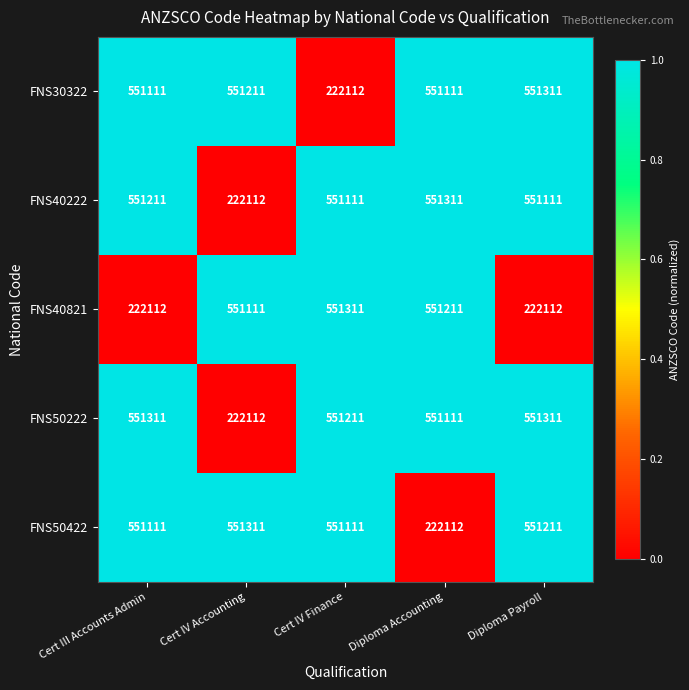

The FNS40821 series shows 154896 at Diploma Payroll. True or false?

False